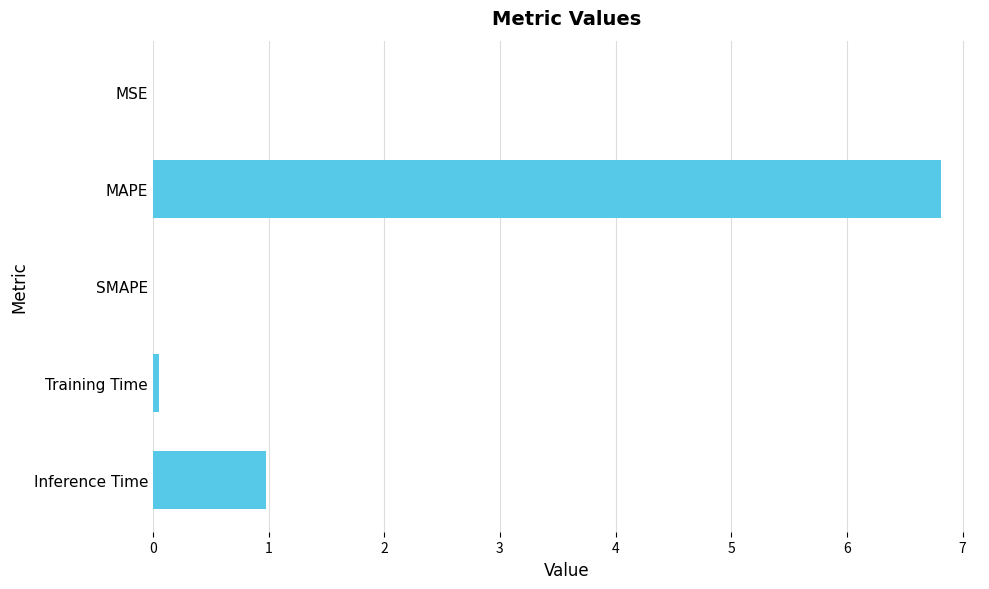

Is it true that the value at SMAPE is 0.0?

True